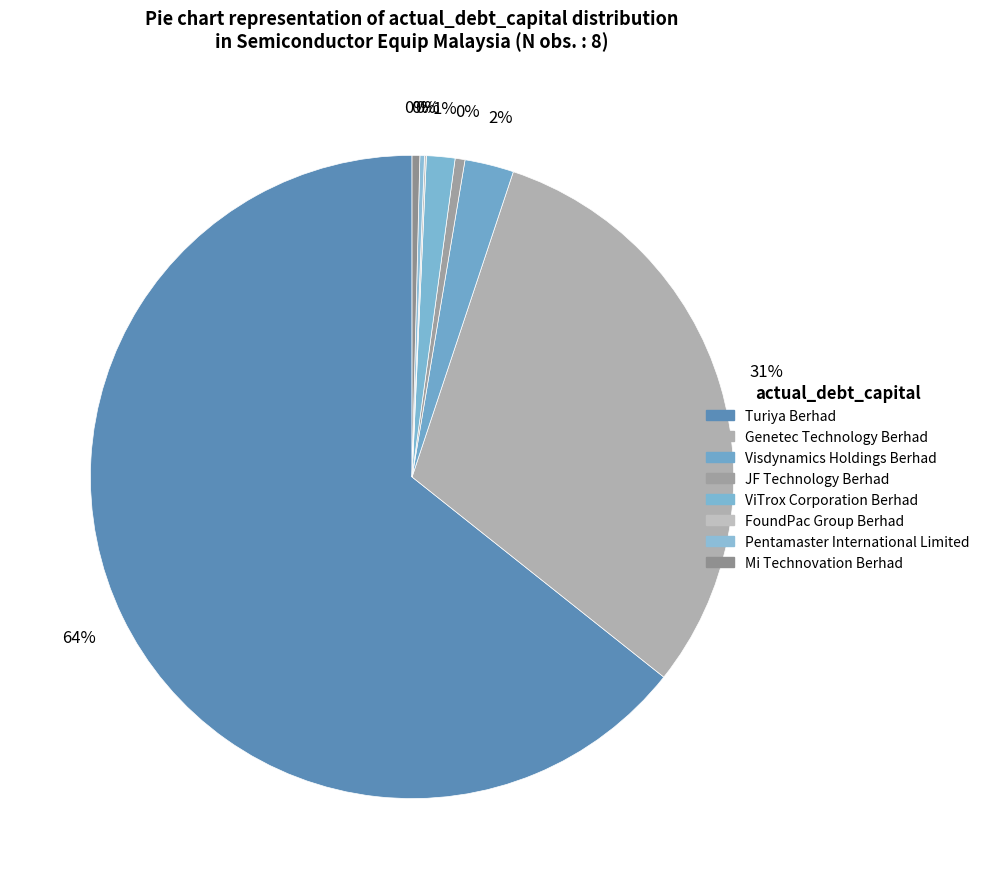

What is the smallest slice in the pie chart?

FoundPac Group Berhad